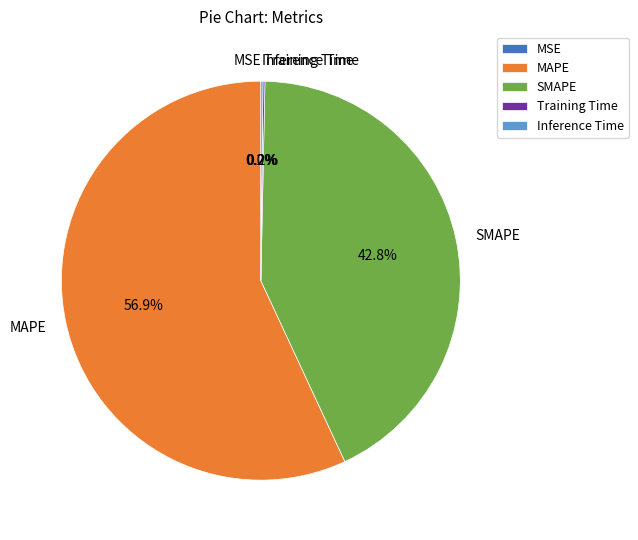

What is the largest slice in the pie chart?

MAPE